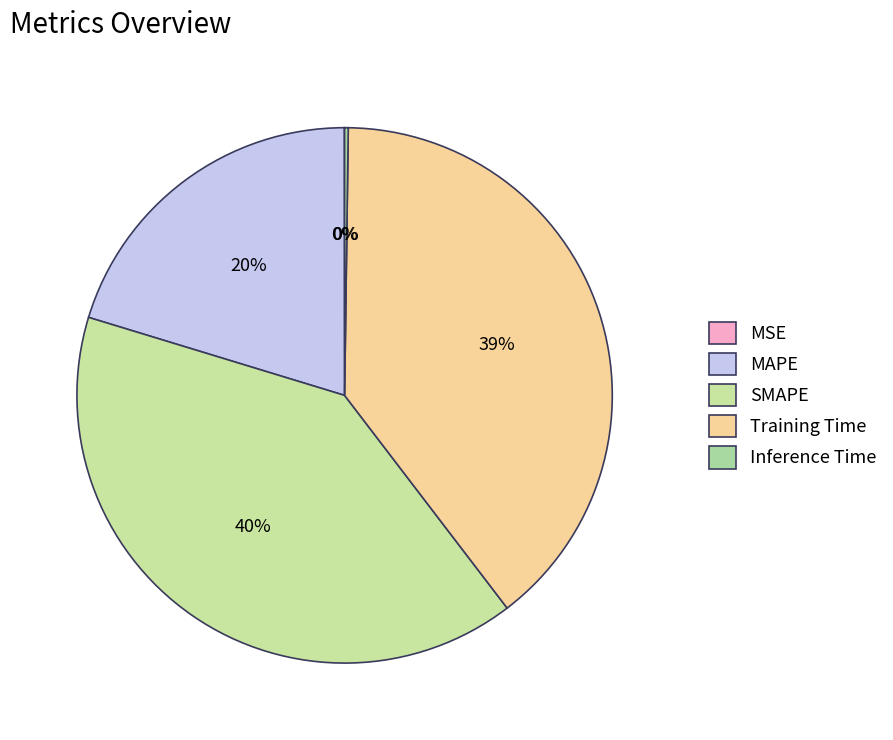

What is the change in value from MAPE to SMAPE?

+1.0